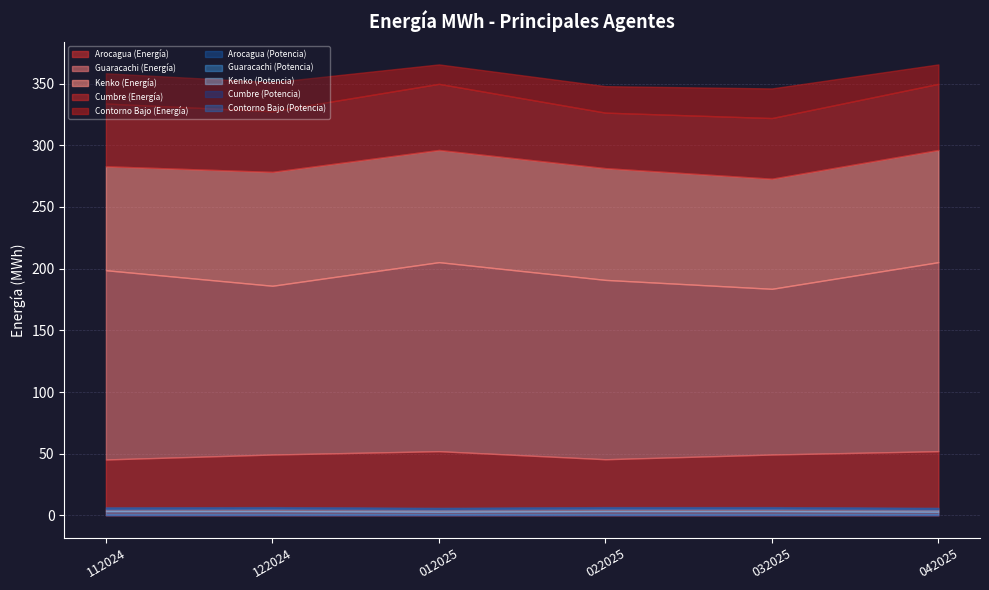

What is the label of the 1st point from the right?

042025